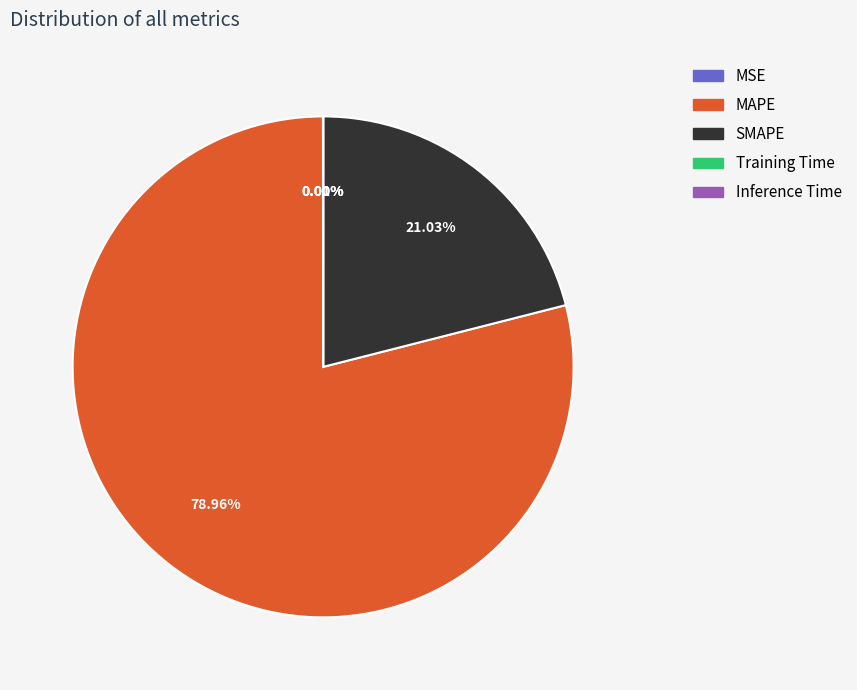

Which slice is the largest?

MAPE